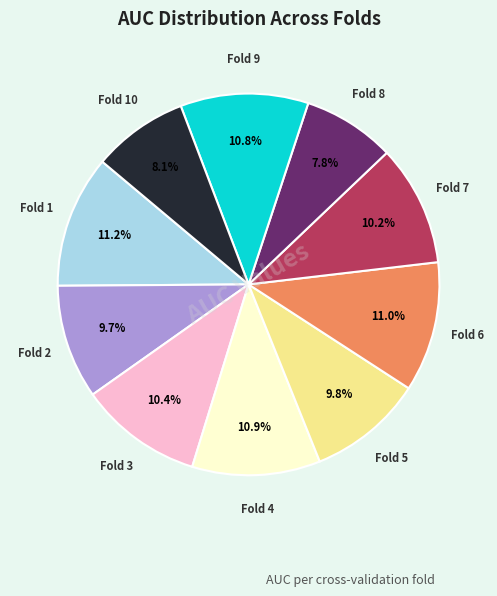

Is there any slice that represents more than half of the pie?

No